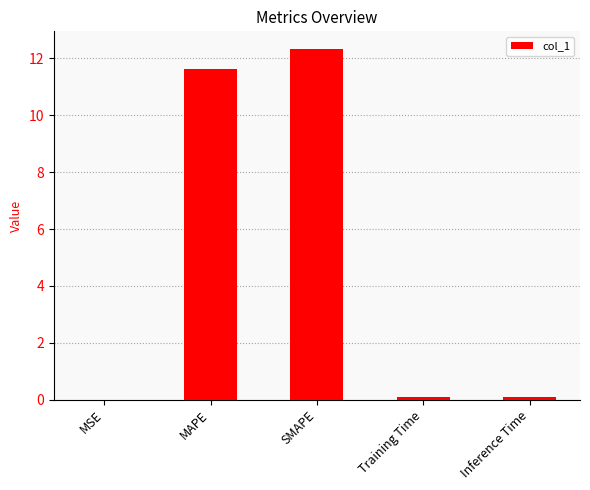

Where is the data nearest to the value 6?

MAPE